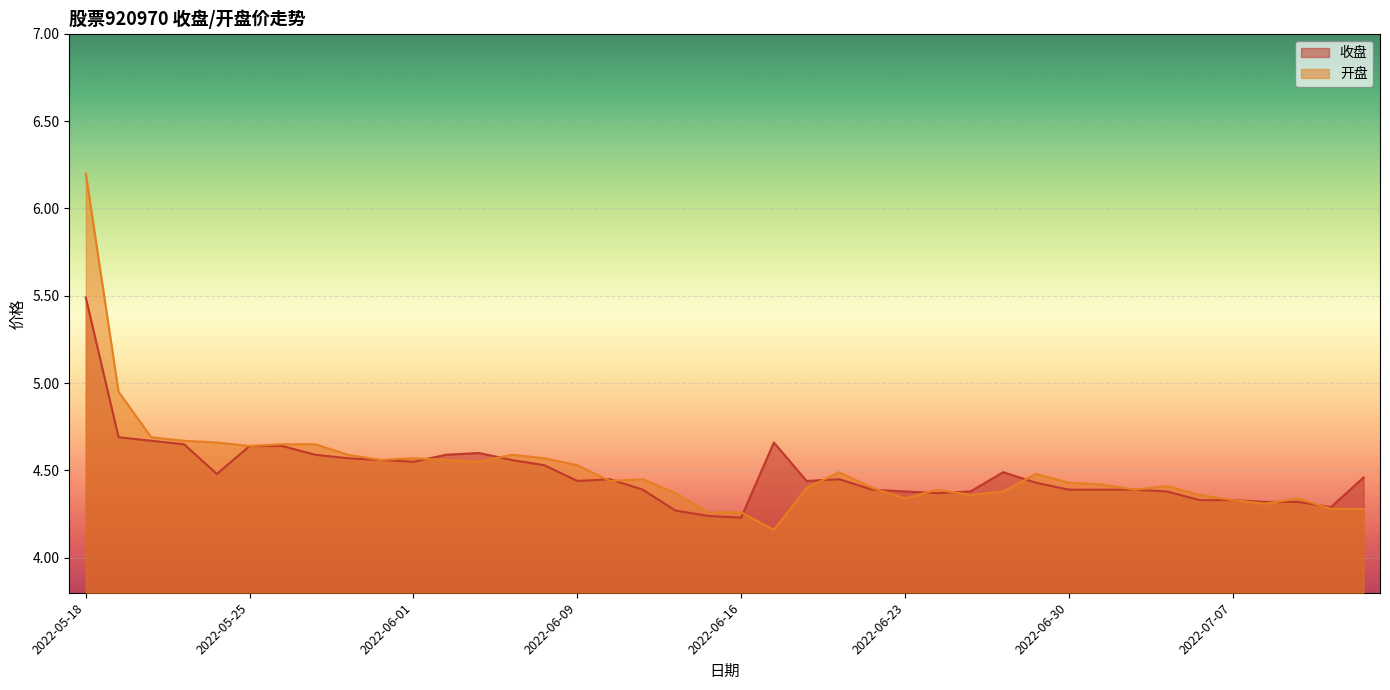

What is the difference between the maximum and minimum values in the 开盘 series?

2.0